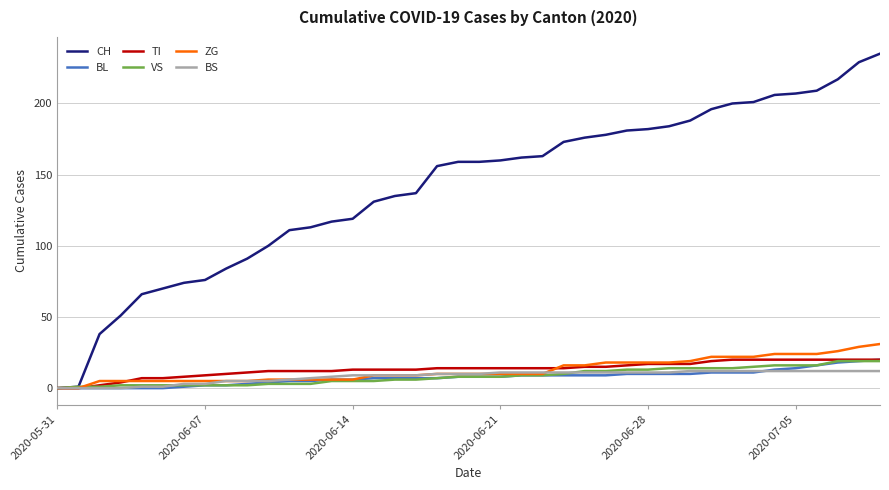

Which series has the largest range (max minus min)?

CH